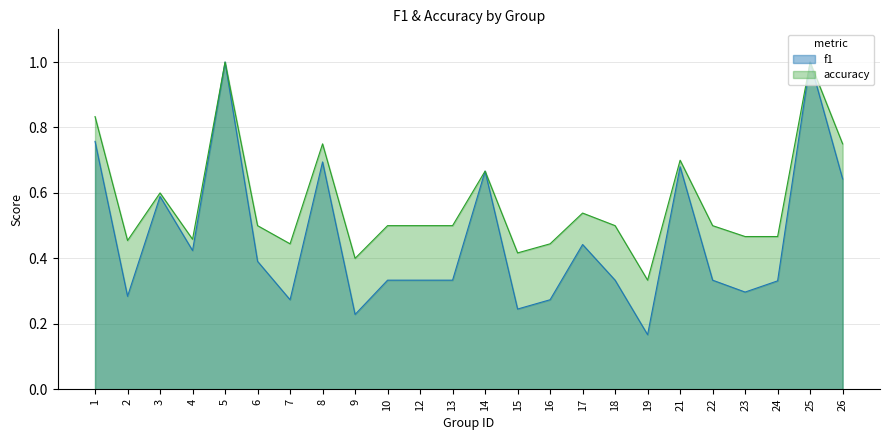

What are all the series names shown in the legend?

f1, accuracy